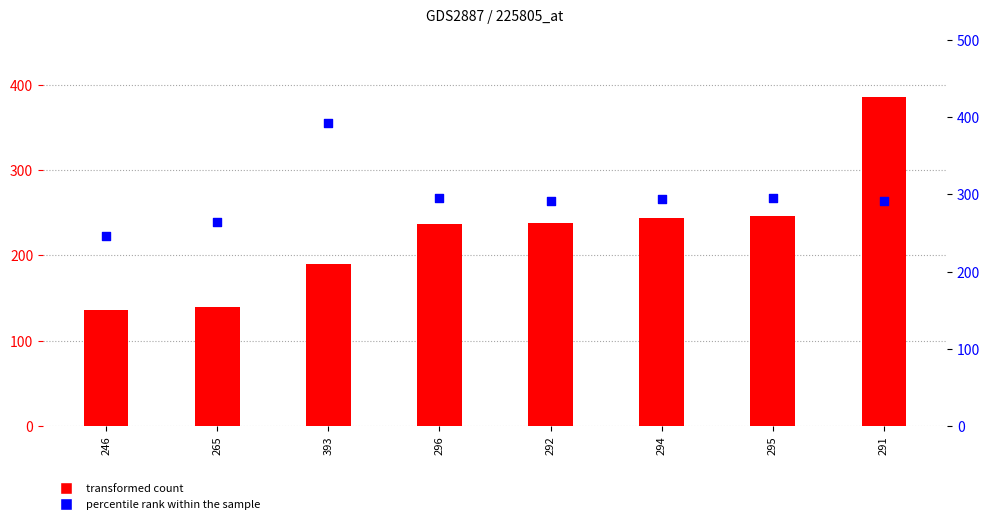

Is the value of transformed count at 291 greater than the value of percentile rank within the sample at 393?

No